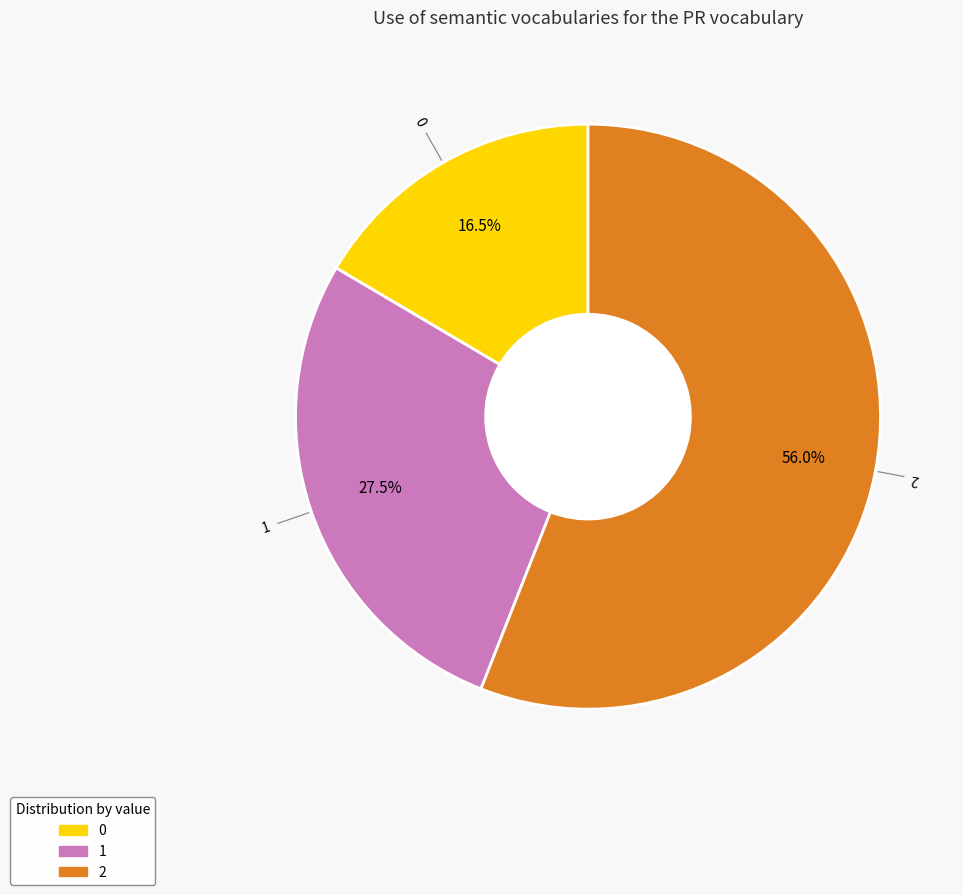

Which slice represents more than half of the pie?

2